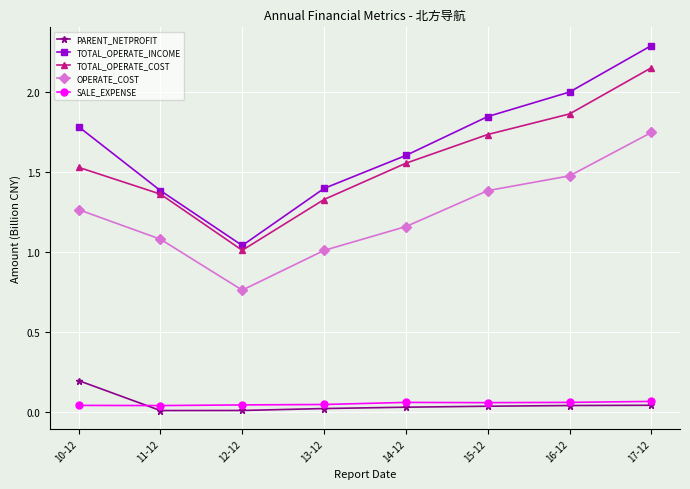

The value of TOTAL_OPERATE_COST at 14-12 is 0.7. True or false?

False